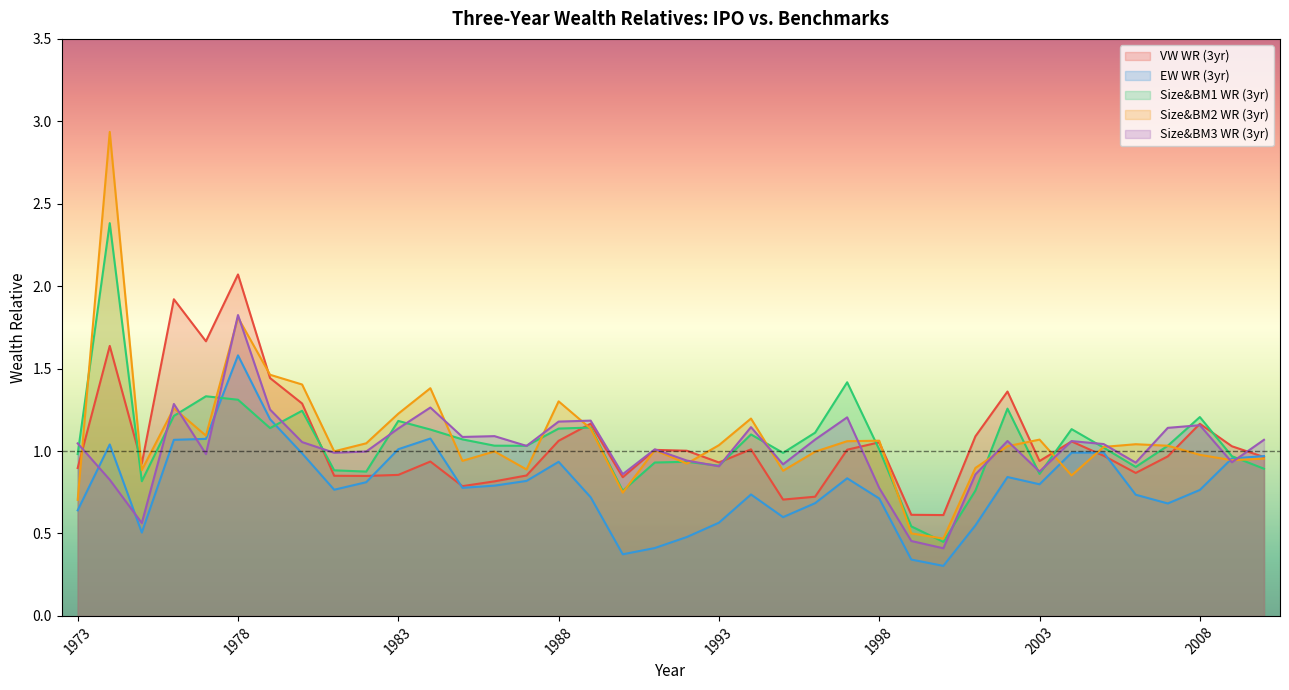

How many interior local valleys does the Size&BM2 WR (3yr) series have?

11